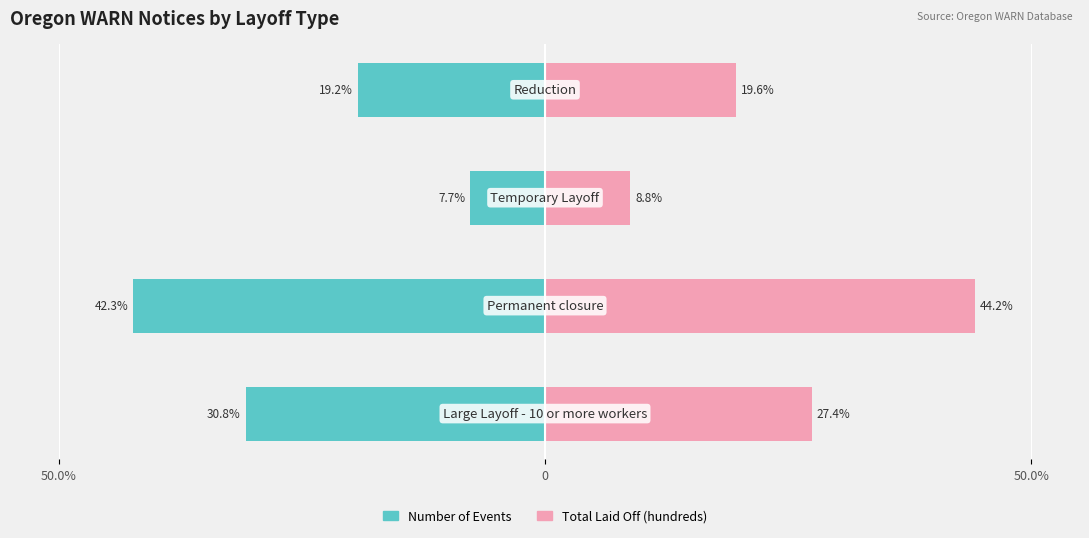

Is it true that Number of Events equals -50.1 at 50.0%?

False